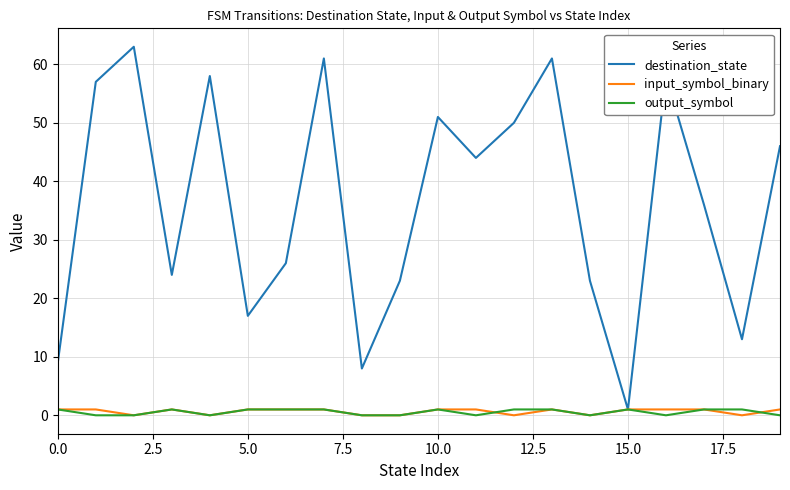

What are all the series names shown in the legend?

destination_state, input_symbol_binary, output_symbol